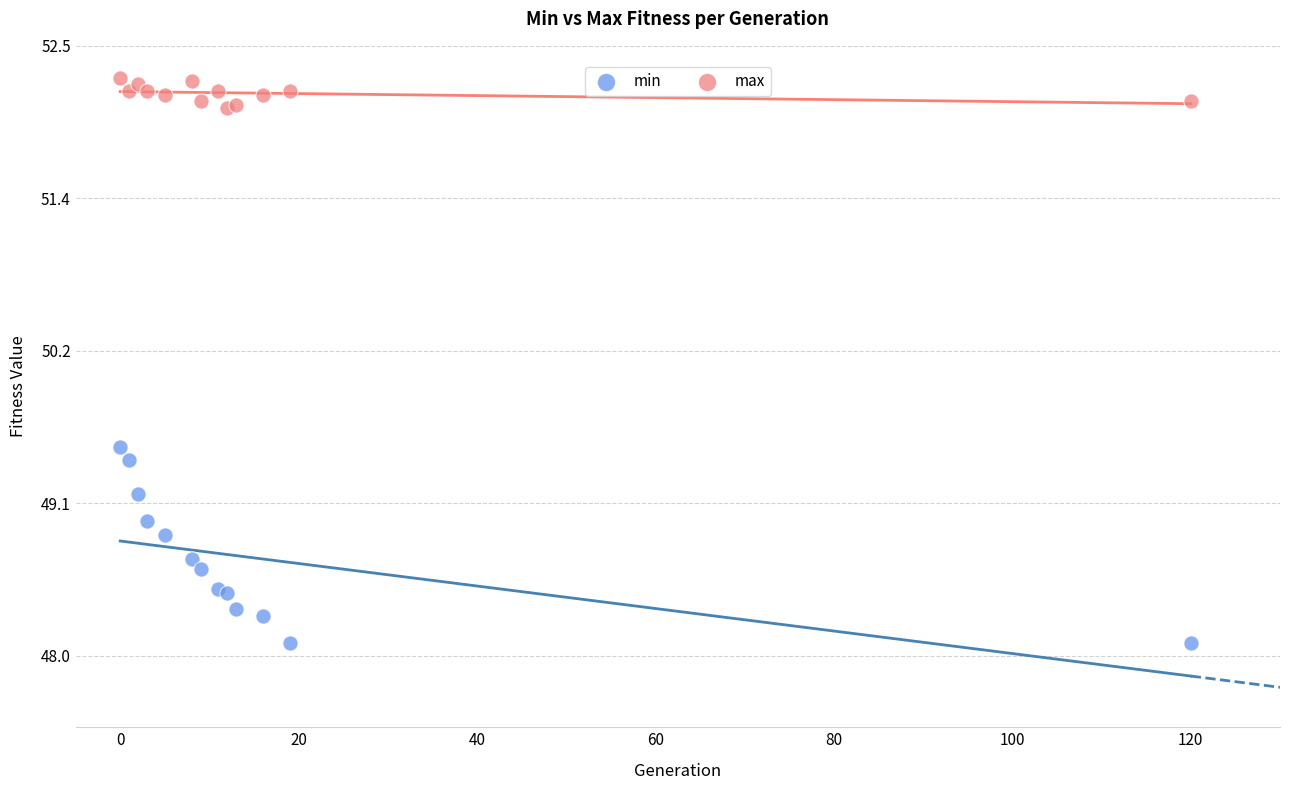

What are all the series names shown in the legend?

min, max